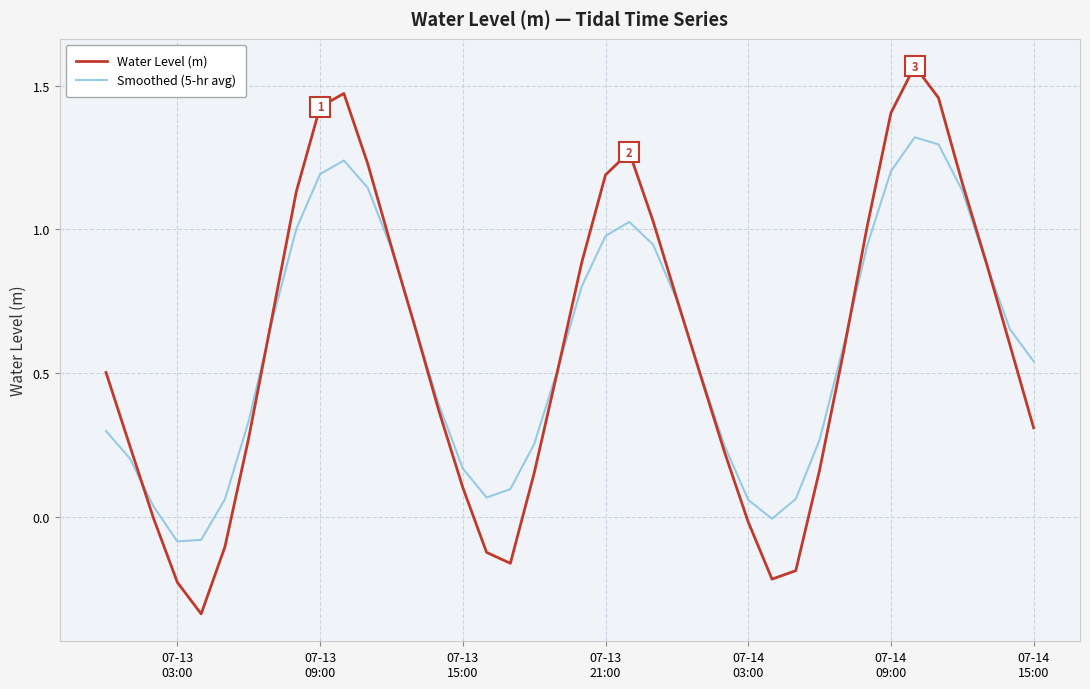

List the series in order of their peak value, highest first.

Water Level (m), Smoothed (5-hr avg)